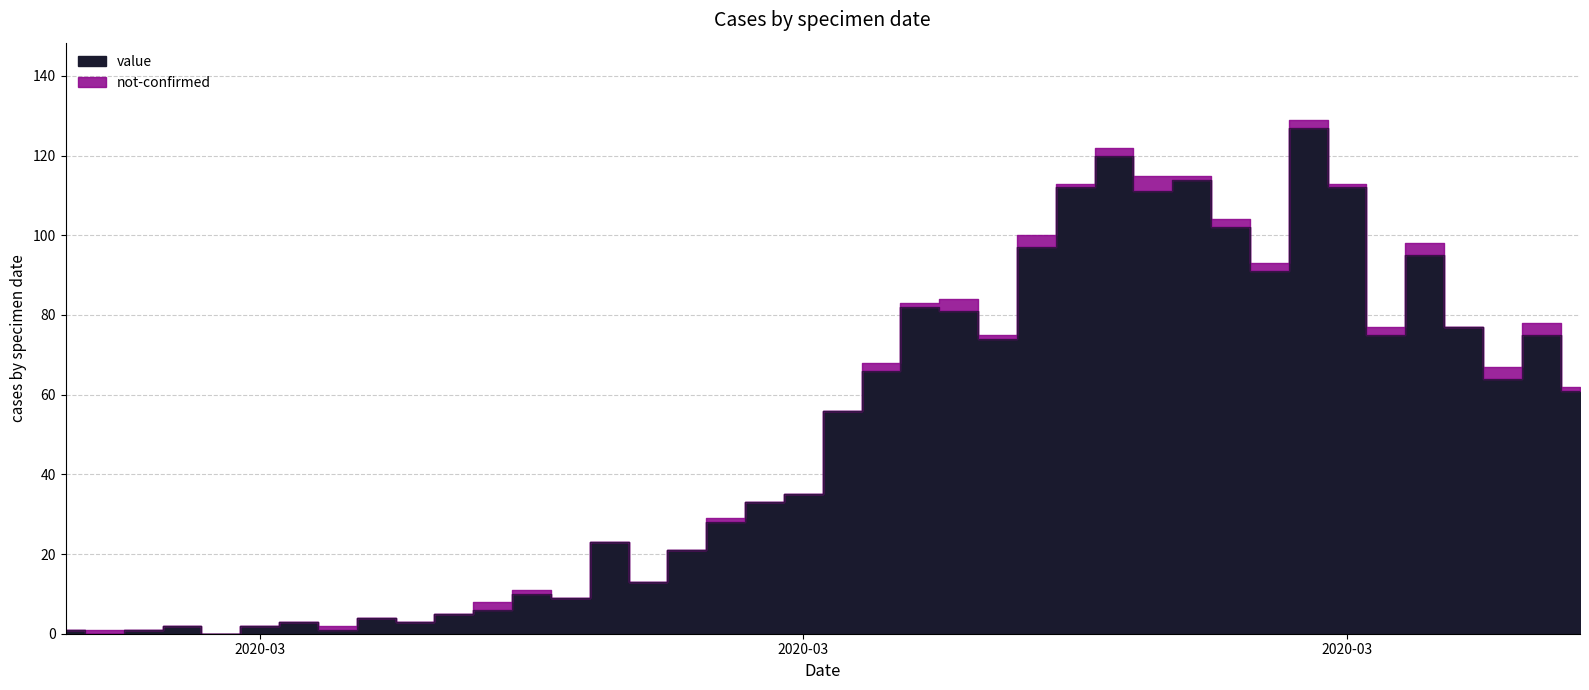

What is the difference between the maximum and minimum values?

127